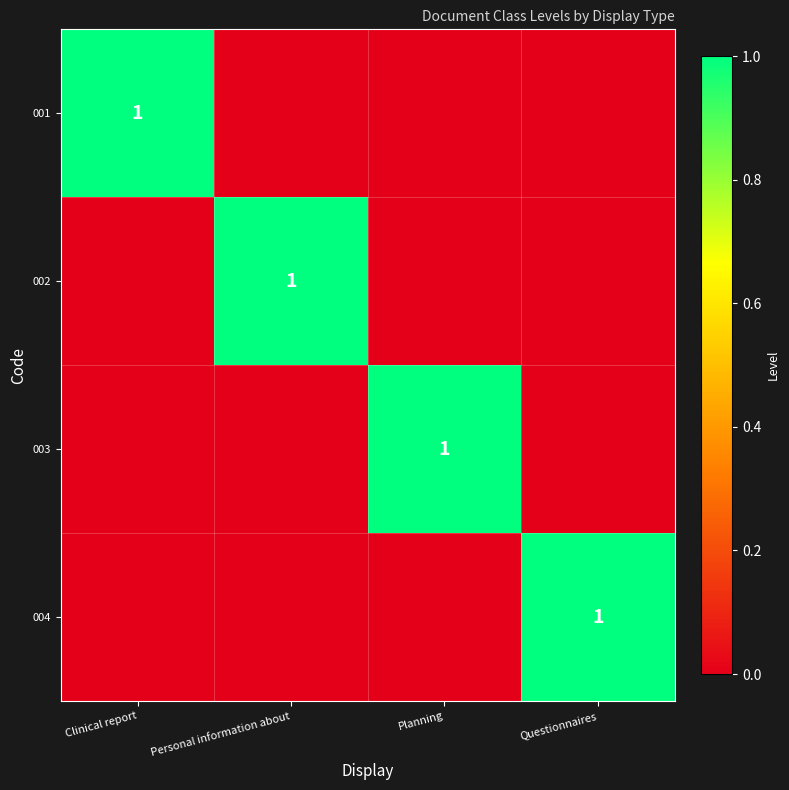

Is it true that 004 equals 2 at Questionnaires?

False